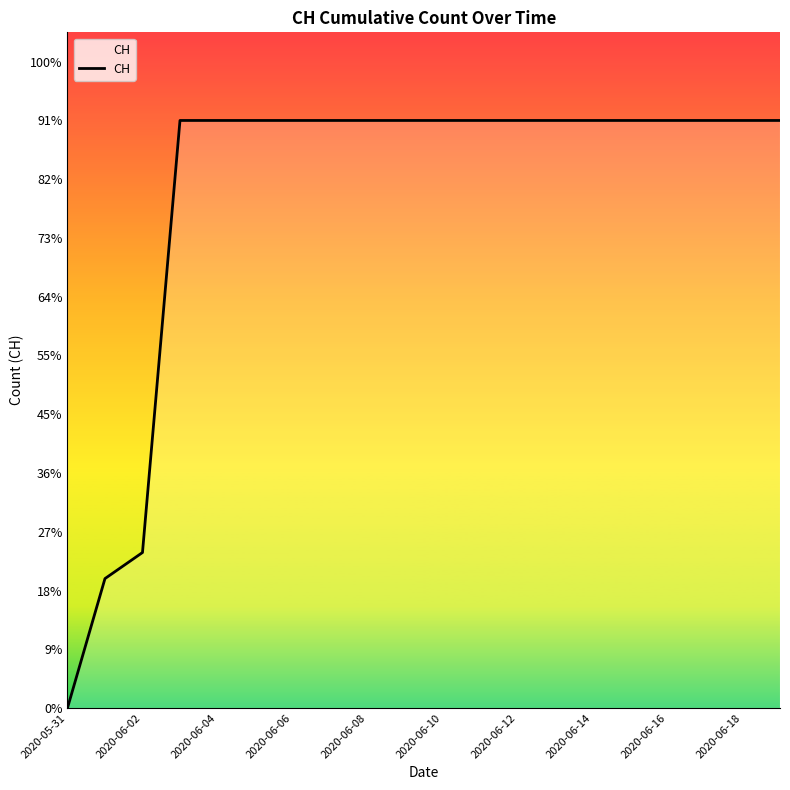

Reading left to right, transcribe all the data shown in this chart.

0	139	167	631	631	631	631	631	631	631	631	631	631	631	631	631	631	631	631	631